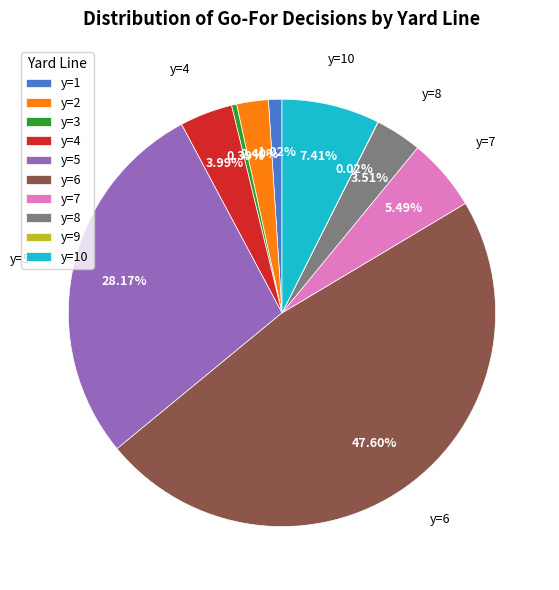

To the nearest percent, what is the difference between the largest and smallest slice percentages?

48%